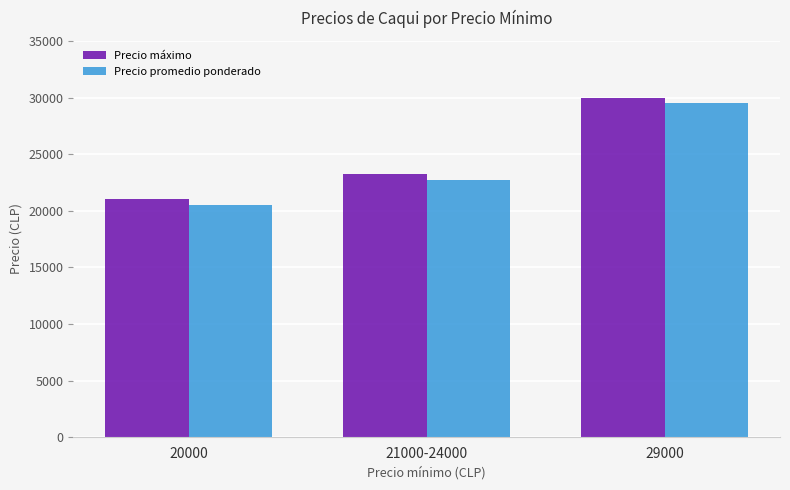

The value of Precio máximo at 29000 is 30000. True or false?

True